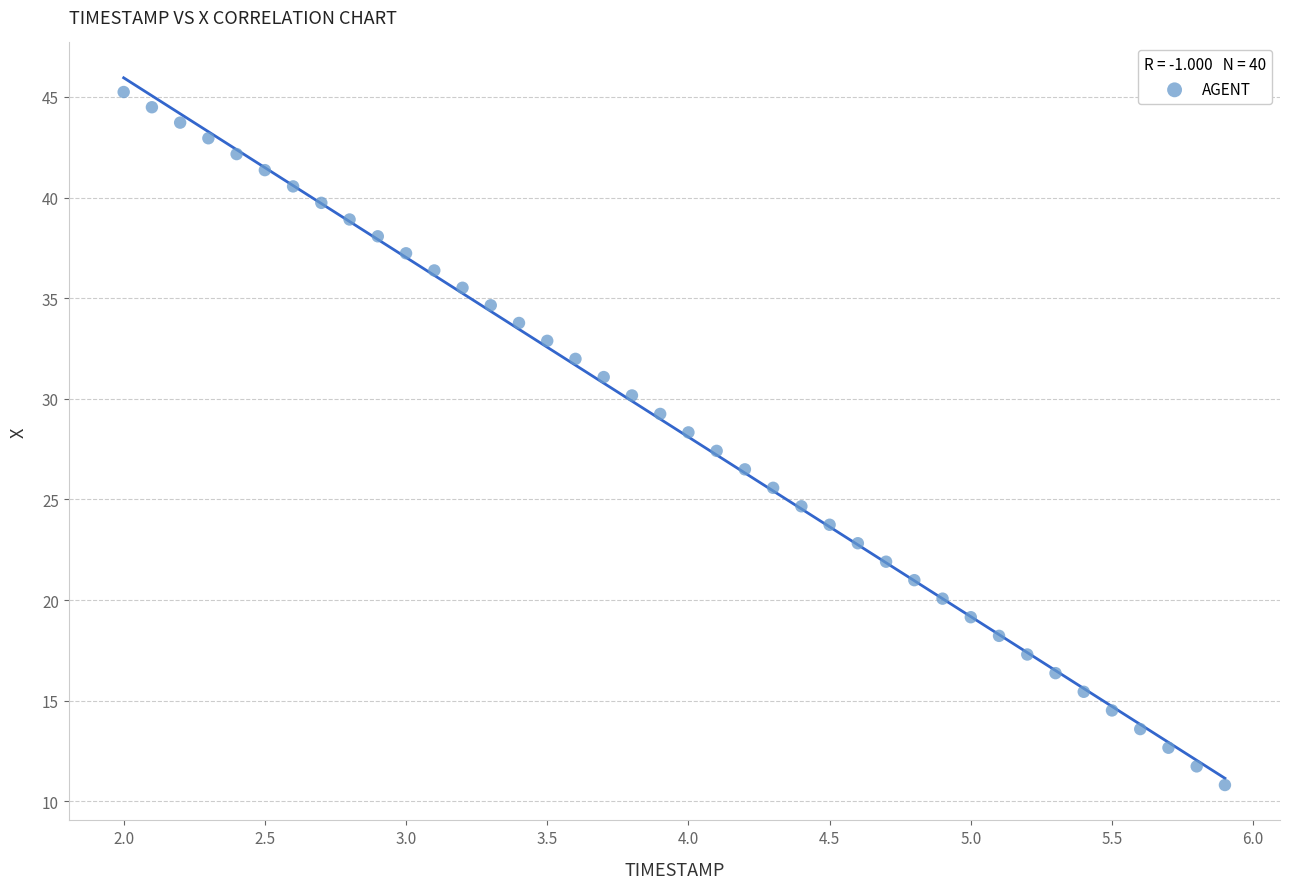

What is the range of X values (max minus min)?

3.9